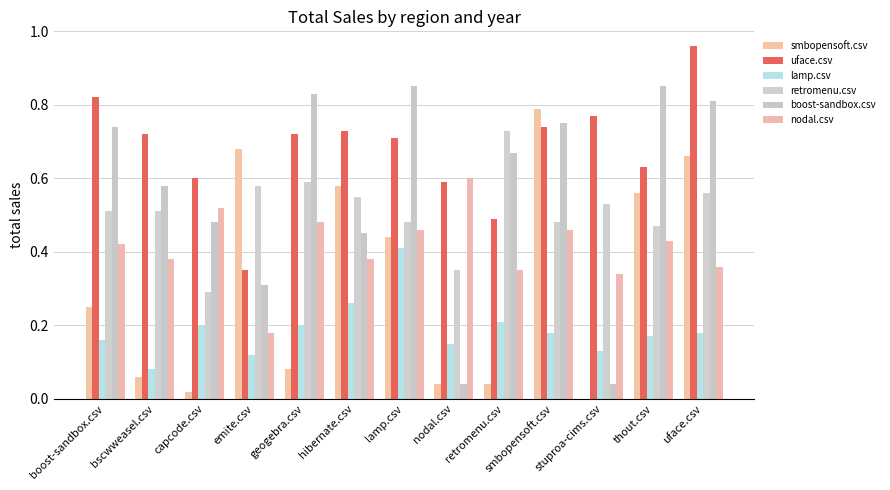

How many series are shown in this chart?

6